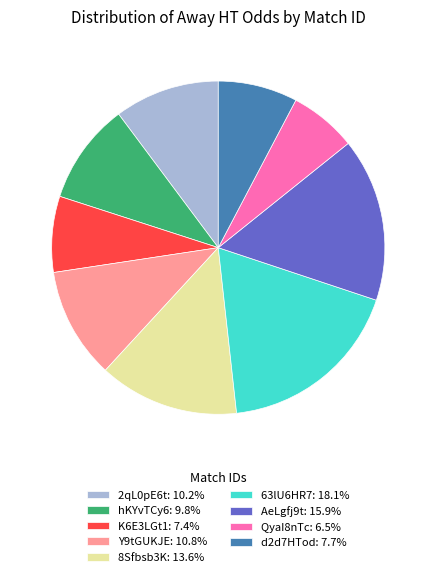

What is the largest slice in the pie chart?

63lU6HR7